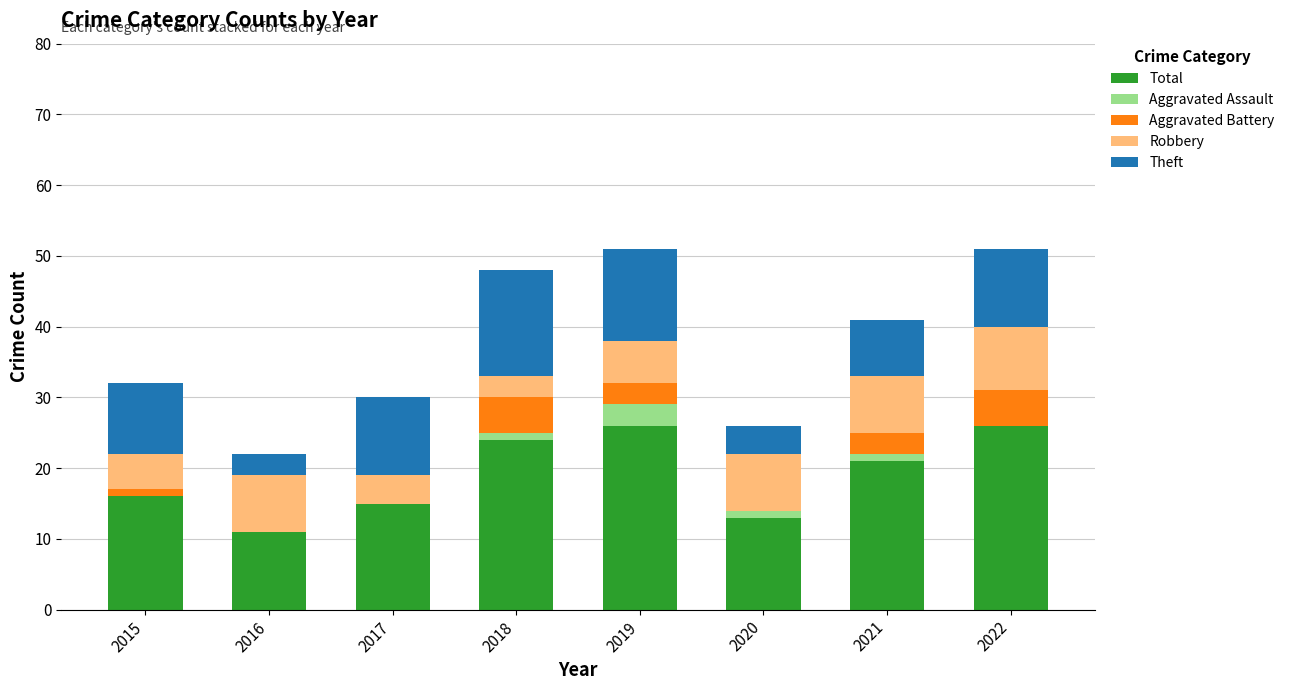

What is the highest value of the Total series?

26